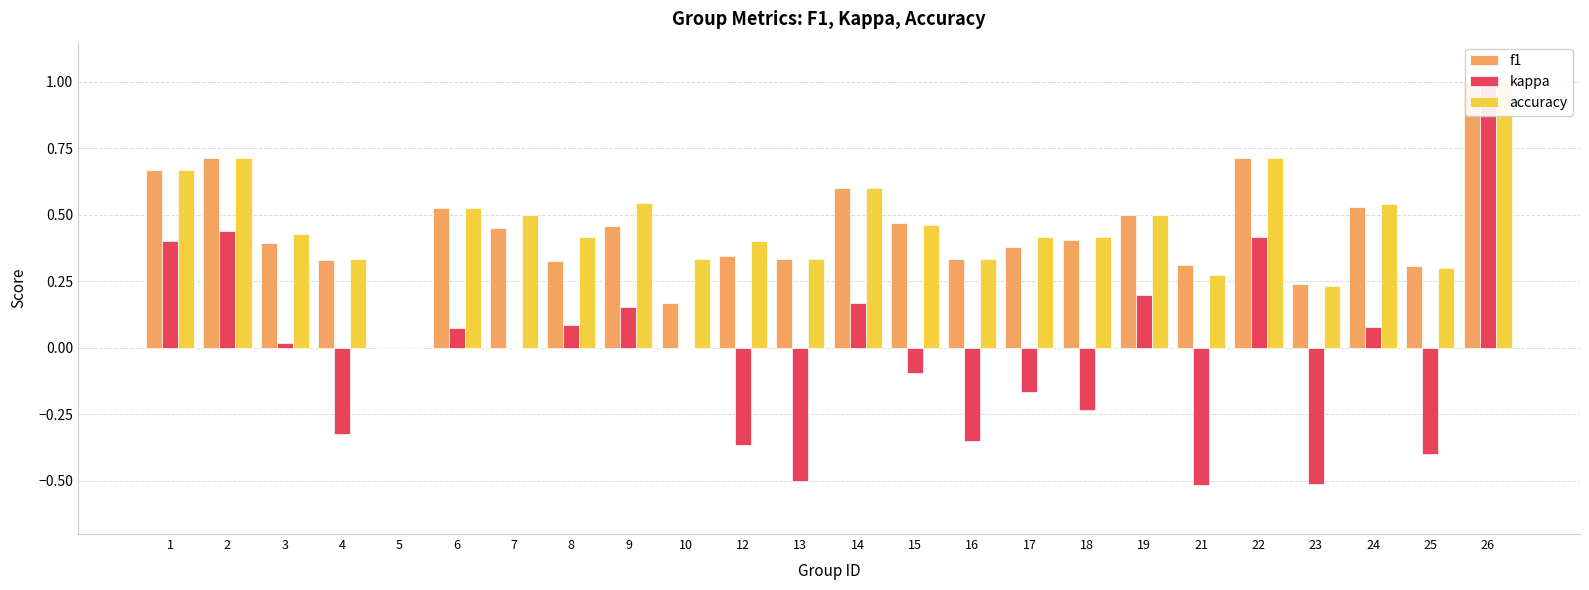

Rank the series by their maximum value, from highest to lowest.

f1, kappa, accuracy